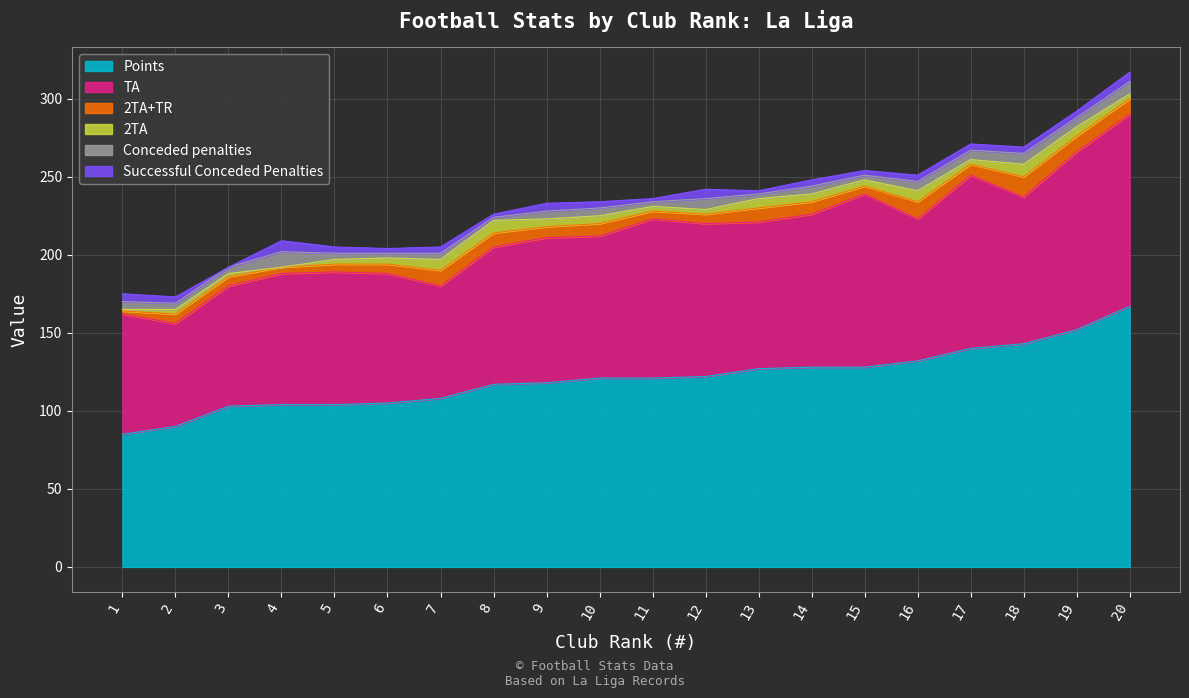

Reading left to right, extract all data points from this chart.

Points: 1=85	2=90	3=103	4=104	5=104	6=105	7=108	8=117	9=118	10=121	11=121	12=122	13=127	14=128	15=128	16=132	17=140	18=143	19=152	20=167
TA: 1=77	2=66	3=77	4=84	5=85	6=83	7=72	8=88	9=93	10=91	11=102	12=98	13=94	14=98	15=111	16=91	17=111	18=94	19=114	20=123
2TA+TR: 1=2	2=6	3=6	4=4	5=5	6=6	7=10	8=9	9=7	10=8	11=5	12=6	13=9	14=8	15=5	16=11	17=7	18=13	19=10	20=10
2TA: 1=1	2=3	3=2	4=0	5=3	6=4	7=7	8=8	9=5	10=5	11=3	12=3	13=6	14=5	15=4	16=7	17=3	18=8	19=6	20=3
Conceded penalties: 1=5	2=4	3=4	4=10	5=4	6=3	7=4	8=2	9=5	10=5	11=3	12=7	13=3	14=5	15=3	16=6	17=6	18=7	19=6	20=8
Successful Conceded Penalties: 1=5	2=4	3=0	4=7	5=4	6=3	7=4	8=2	9=5	10=4	11=2	12=6	13=2	14=4	15=3	16=4	17=4	18=4	19=4	20=6